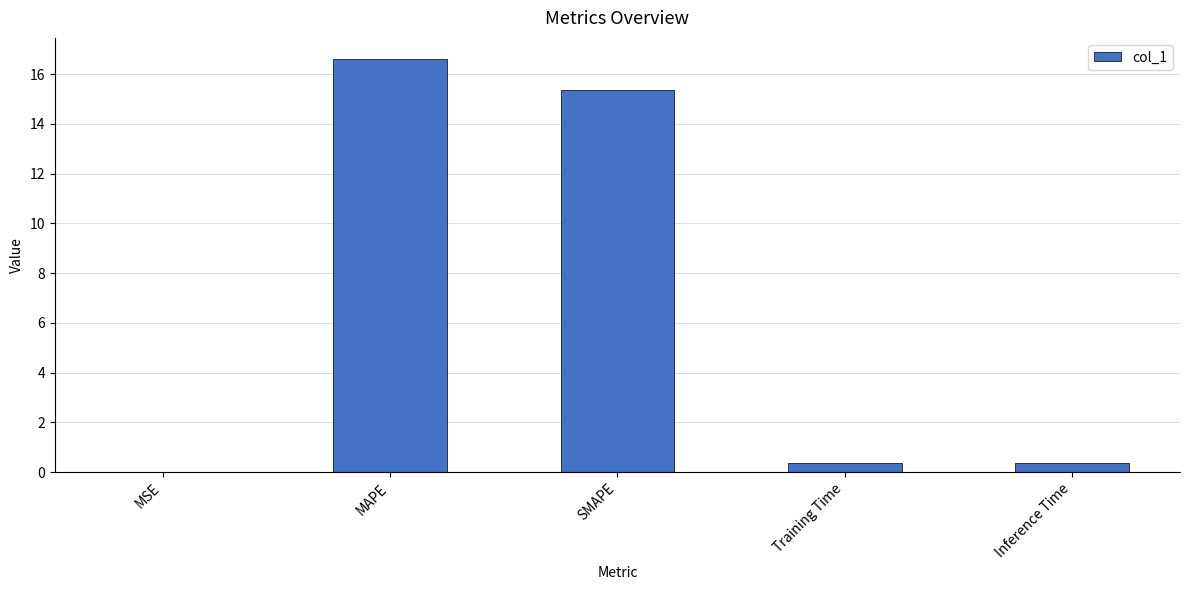

True or false: the data shows 0.4 at Training Time.

True